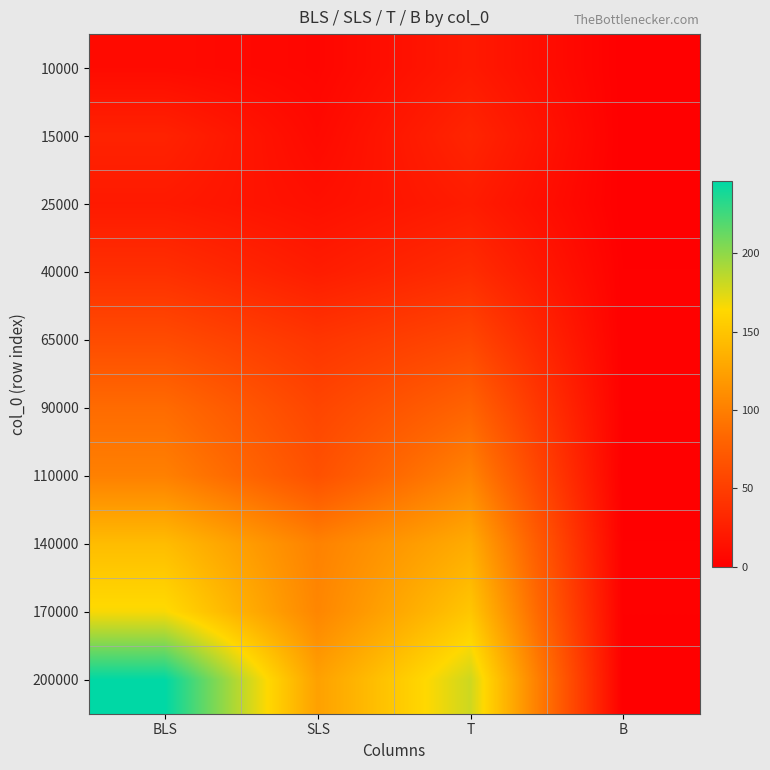

At which category is the sum across all series the highest?

BLS